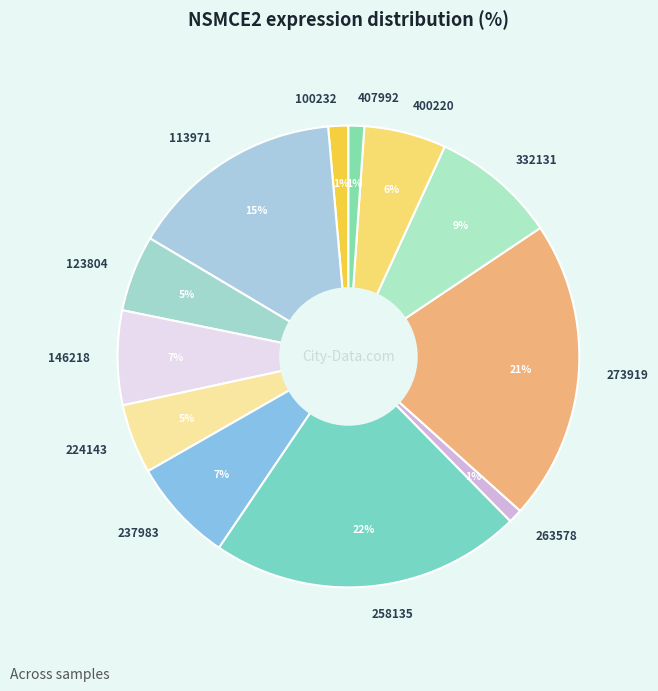

Which slice is the largest?

258135